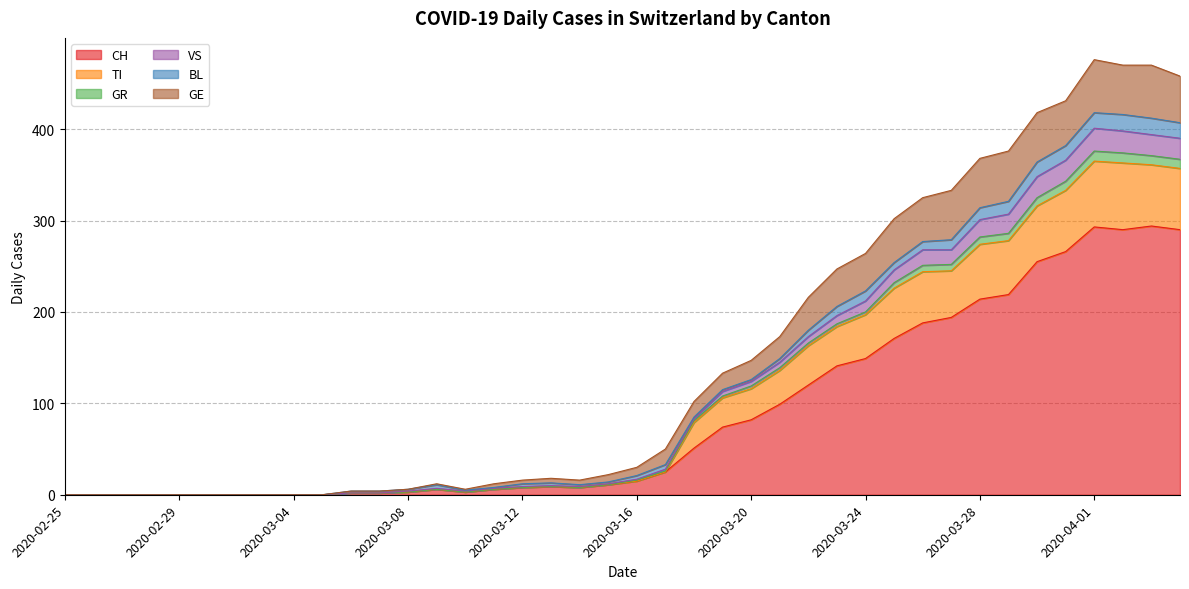

What is the maximum value for CH?

294